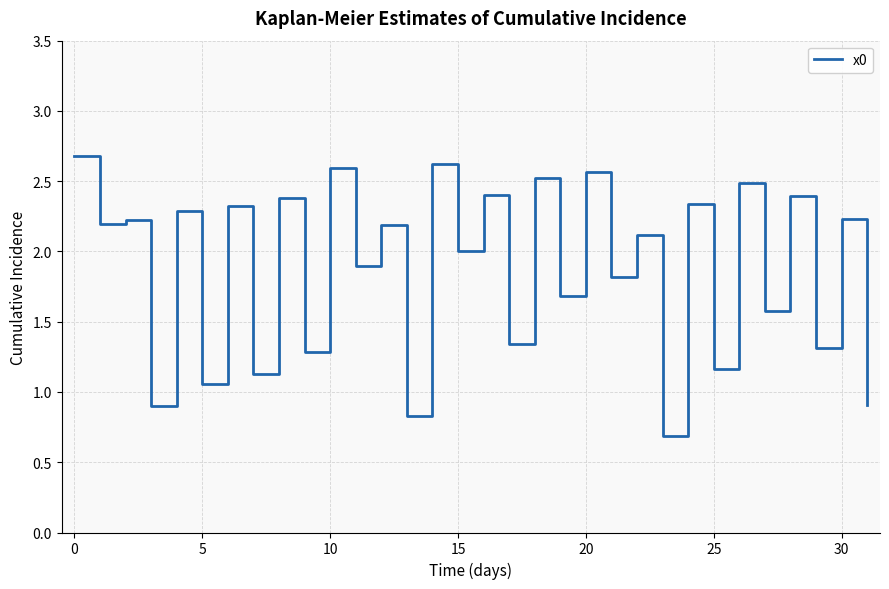

What is the minimum value shown in the chart?

0.7